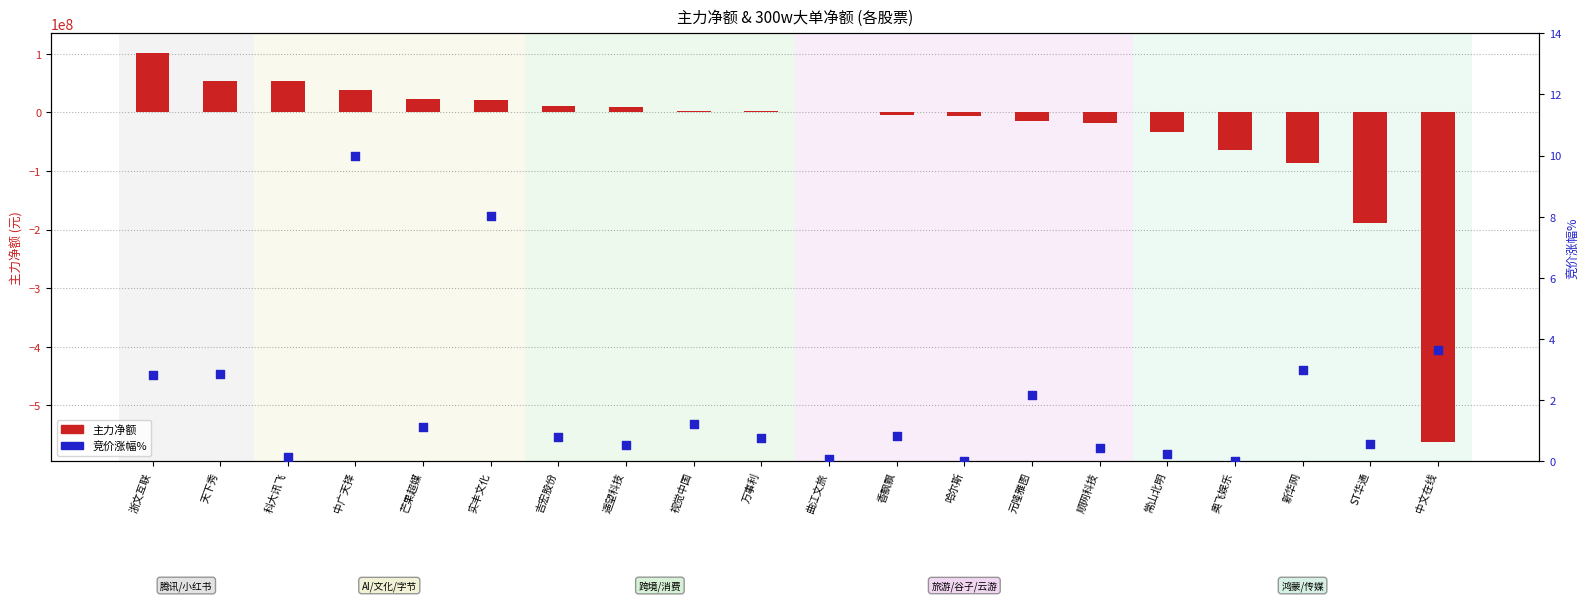

Which series reaches the minimum Y coordinate?

主力净额